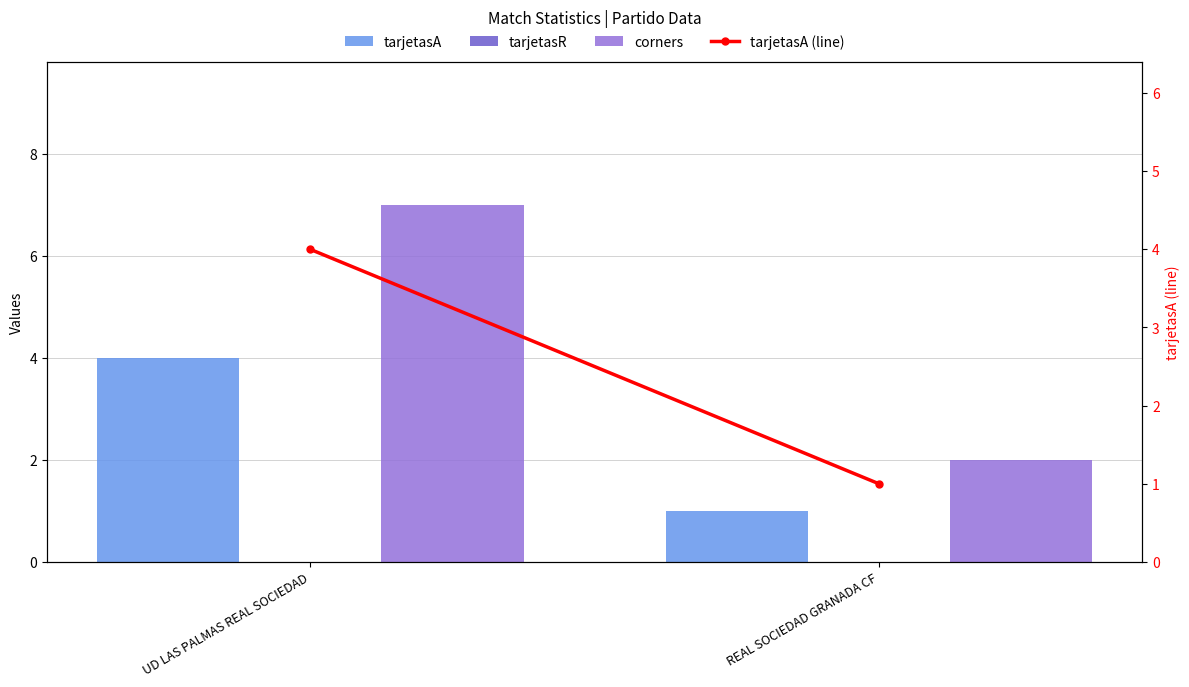

What is the difference between the maximum and minimum values in the tarjetasA (line) series?

3